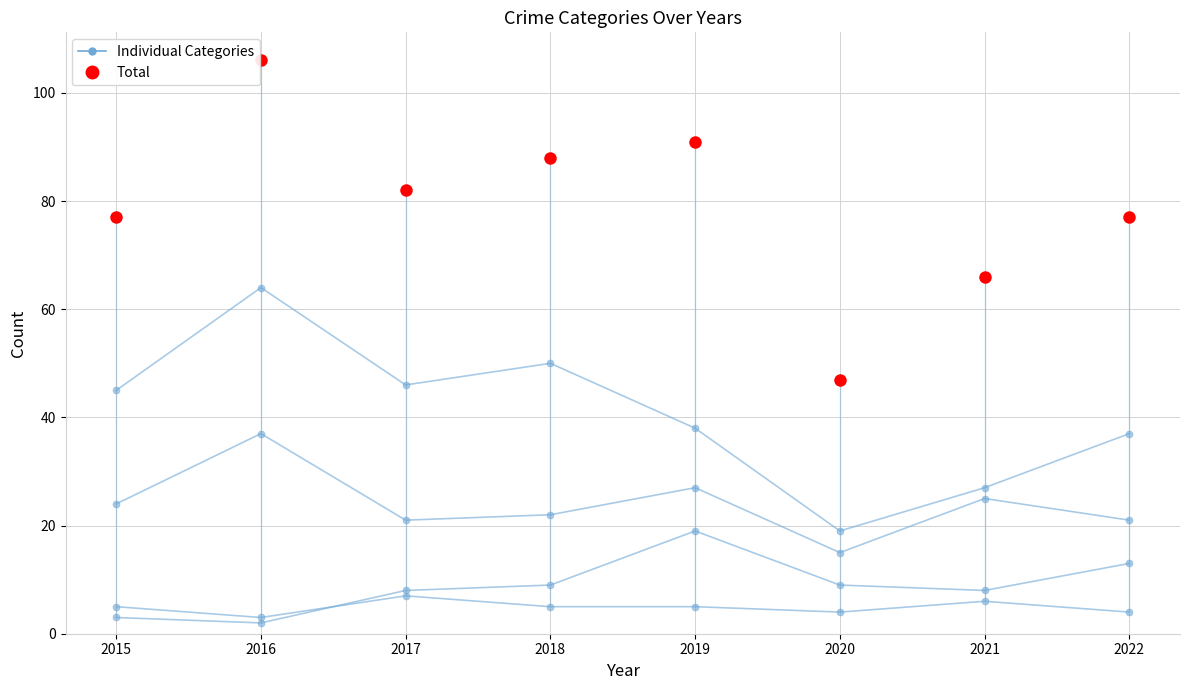

Is it true that Robbery equals 13 at 2021?

False